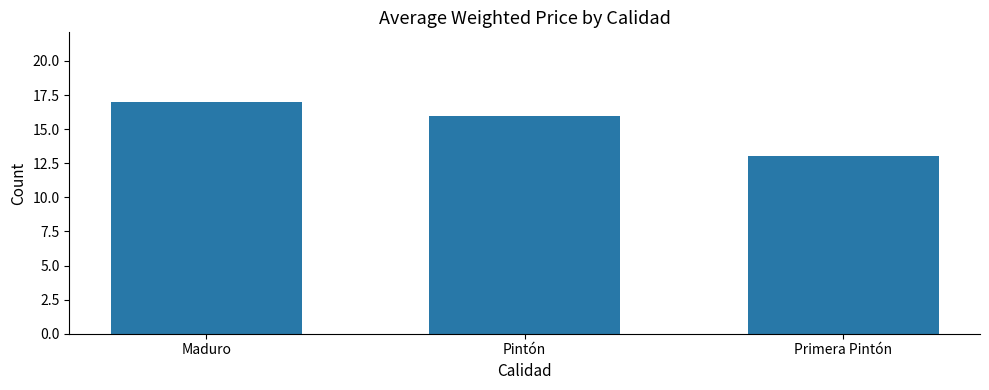

How many values are below 16?

1